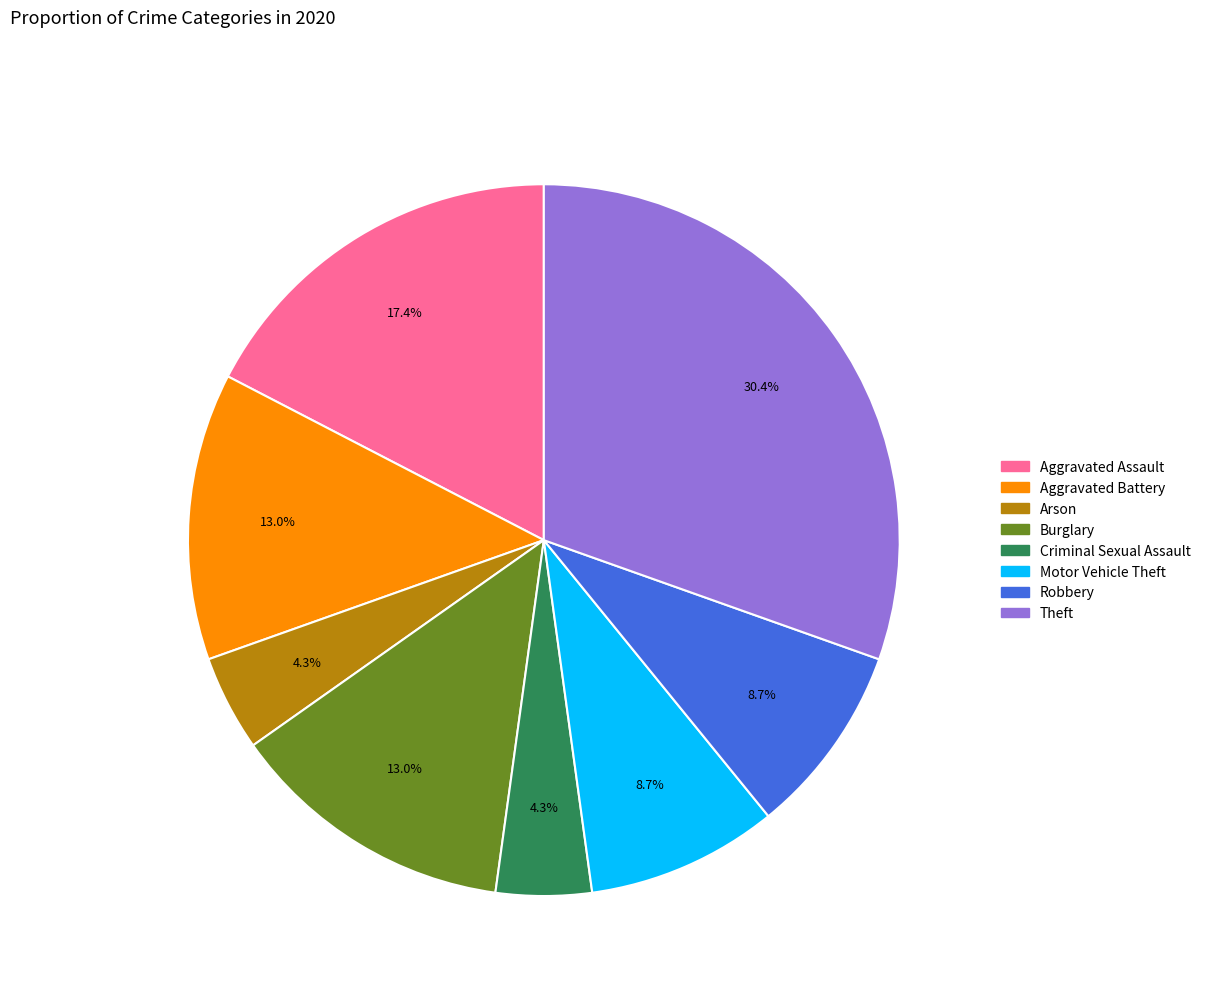

To the nearest percent, what is the combined percentage of Robbery and Criminal Sexual Assault?

13%